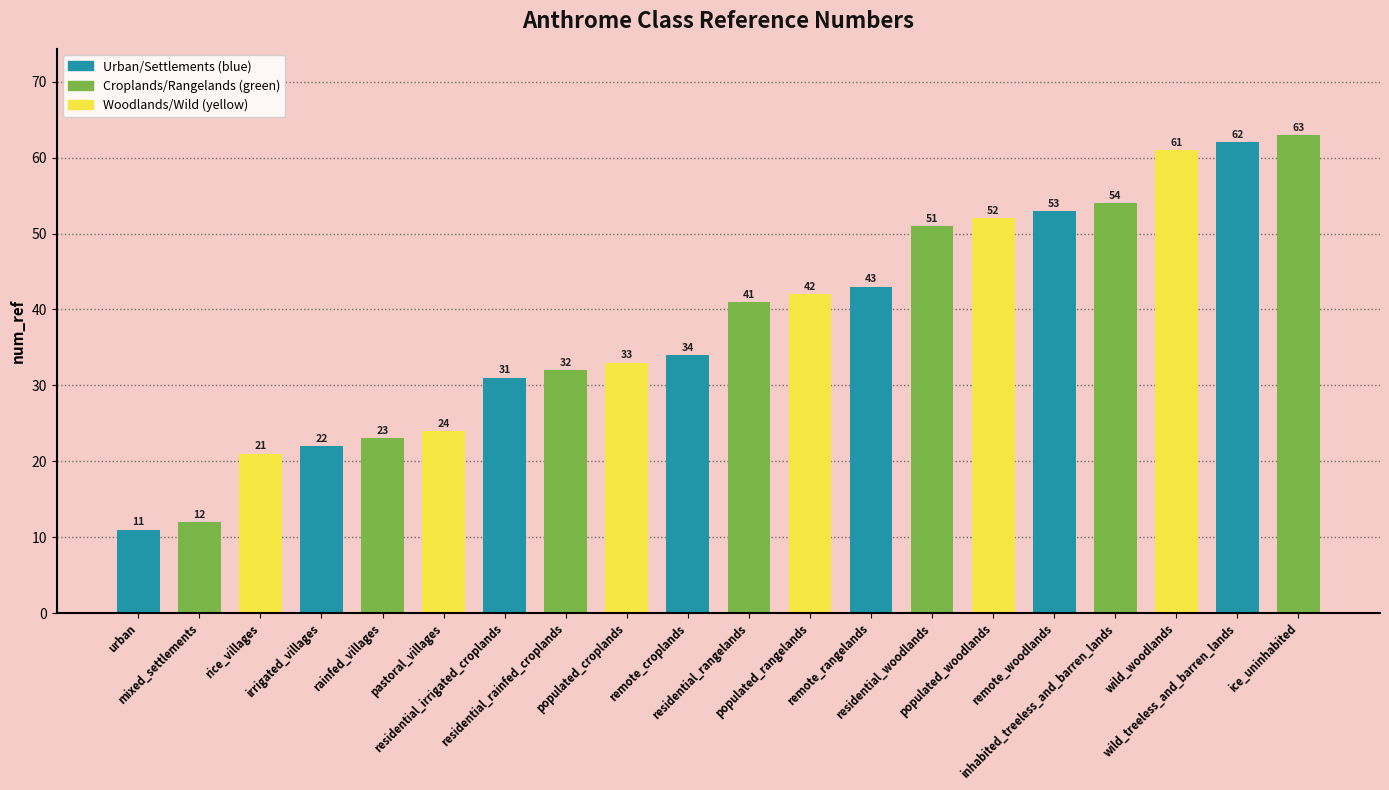

What is the ratio of the value at pastoral_villages to the value at remote_rangelands?

0.6